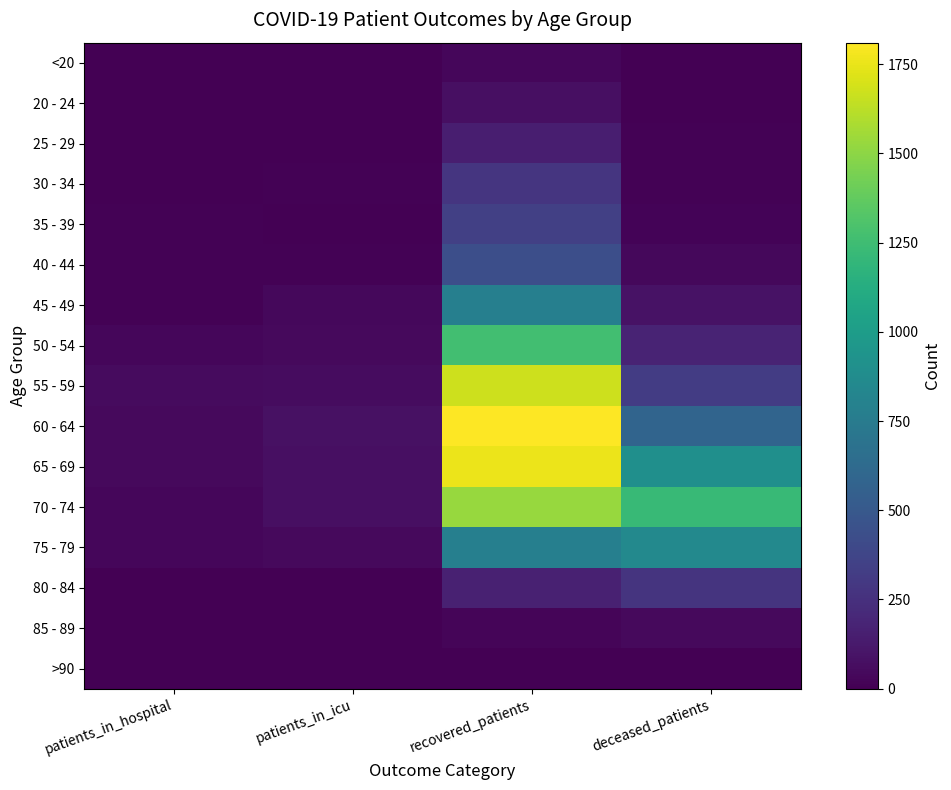

Reading left to right, transcribe all the data shown in this chart.

<20: patients_in_hospital=3	patients_in_icu=1	recovered_patients=35	deceased_patients=4
20 - 24: patients_in_hospital=4	patients_in_icu=3	recovered_patients=77	deceased_patients=0
25 - 29: patients_in_hospital=4	patients_in_icu=5	recovered_patients=151	deceased_patients=10
30 - 34: patients_in_hospital=7	patients_in_icu=8	recovered_patients=278	deceased_patients=11
35 - 39: patients_in_hospital=8	patients_in_icu=7	recovered_patients=345	deceased_patients=21
40 - 44: patients_in_hospital=9	patients_in_icu=14	recovered_patients=436	deceased_patients=38
45 - 49: patients_in_hospital=14	patients_in_icu=37	recovered_patients=779	deceased_patients=85
50 - 54: patients_in_hospital=29	patients_in_icu=48	recovered_patients=1262	deceased_patients=180
55 - 59: patients_in_hospital=54	patients_in_icu=61	recovered_patients=1672	deceased_patients=322
60 - 64: patients_in_hospital=45	patients_in_icu=80	recovered_patients=1810	deceased_patients=583
65 - 69: patients_in_hospital=46	patients_in_icu=76	recovered_patients=1758	deceased_patients=900
70 - 74: patients_in_hospital=31	patients_in_icu=74	recovered_patients=1532	deceased_patients=1217
75 - 79: patients_in_hospital=29	patients_in_icu=44	recovered_patients=778	deceased_patients=850
80 - 84: patients_in_hospital=7	patients_in_icu=2	recovered_patients=167	deceased_patients=271
85 - 89: patients_in_hospital=1	patients_in_icu=1	recovered_patients=24	deceased_patients=45
>90: patients_in_hospital=0	patients_in_icu=1	recovered_patients=3	deceased_patients=3